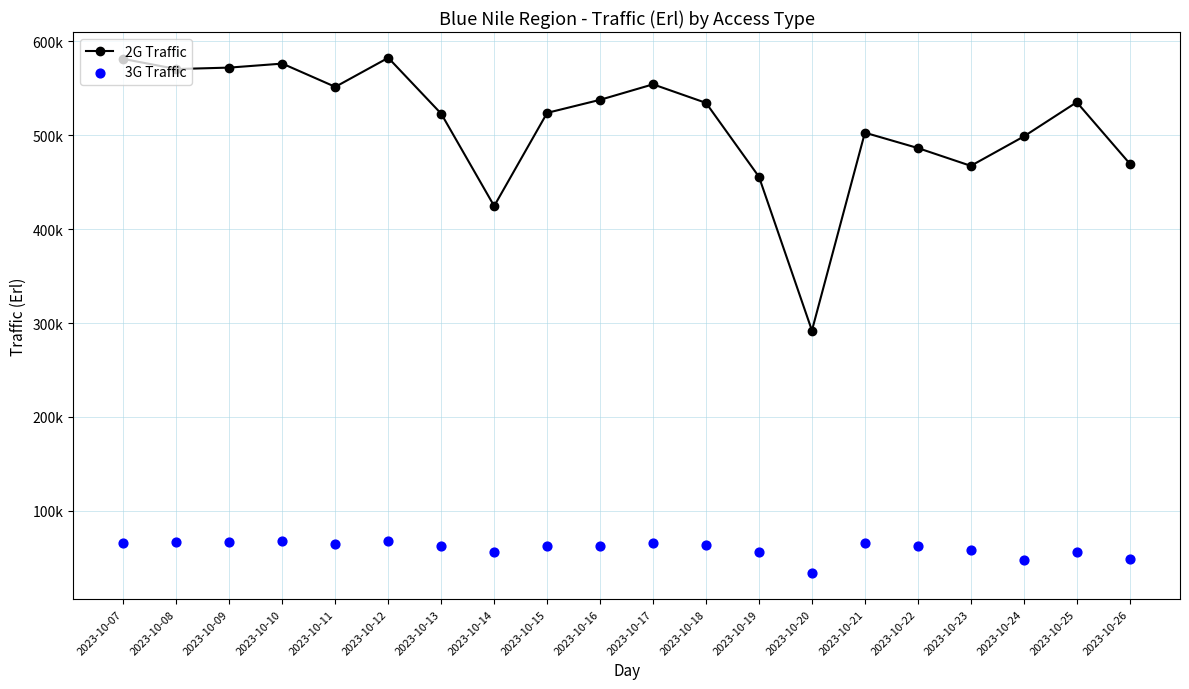

Which series has the largest total across all categories?

2G Traffic